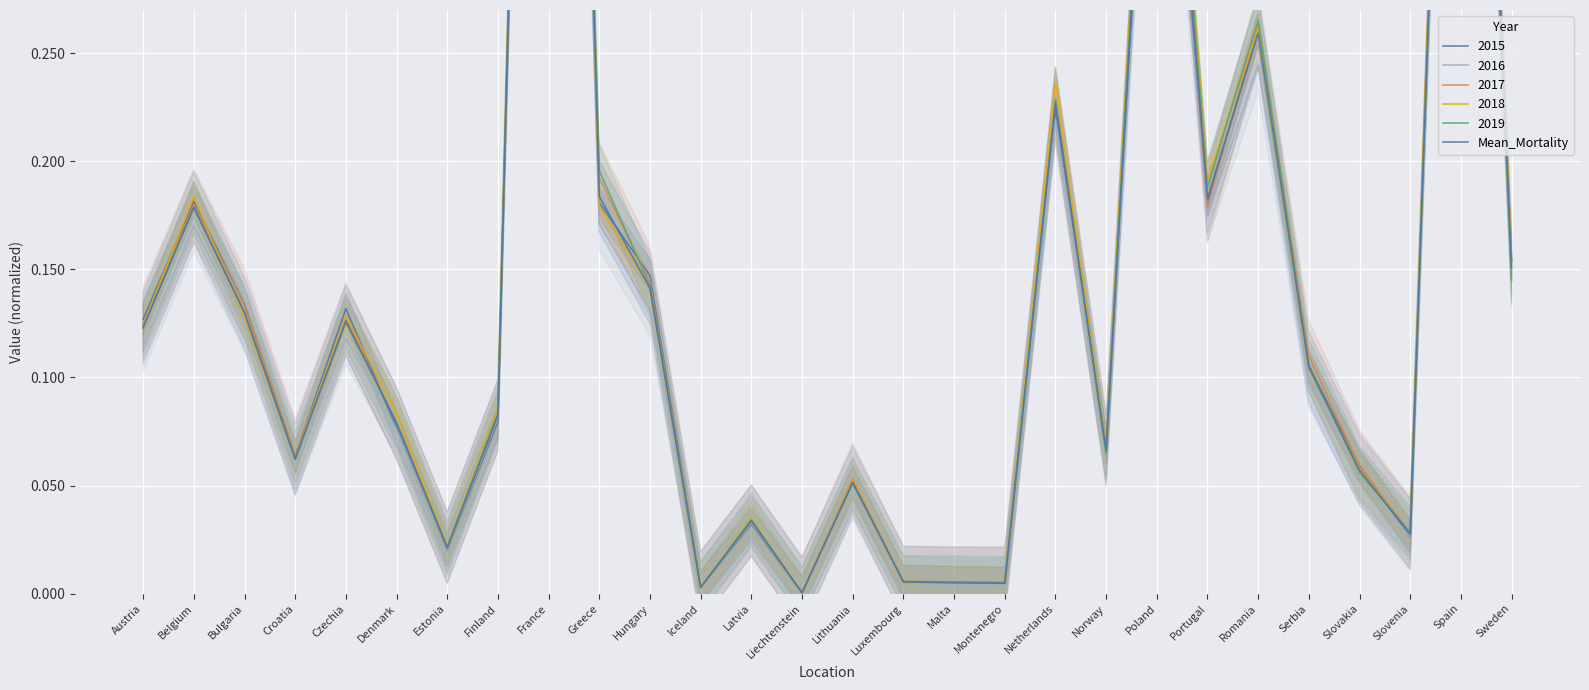

List the labels in order of value, smallest first.

Liechtenstein, Iceland, Montenegro, Malta, Luxembourg, Estonia, Slovenia, Latvia, Lithuania, Slovakia, Croatia, Norway, Denmark, Finland, Serbia, Austria, Czechia, Bulgaria, Hungary, Sweden, Belgium, Portugal, Greece, Netherlands, Romania, Poland, Spain, France